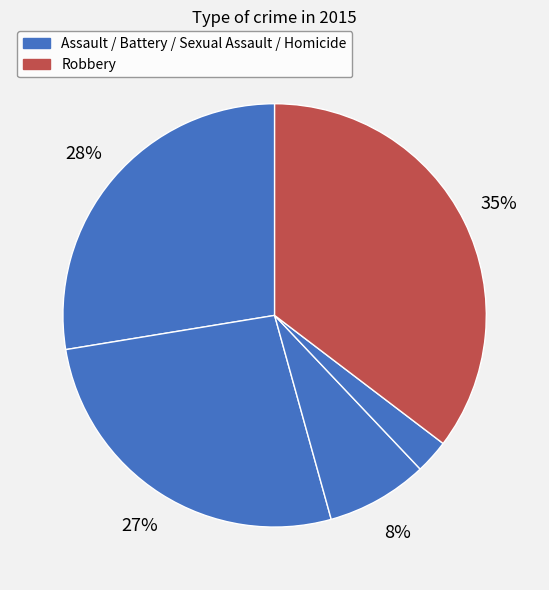

Count the number of slices in the pie.

5